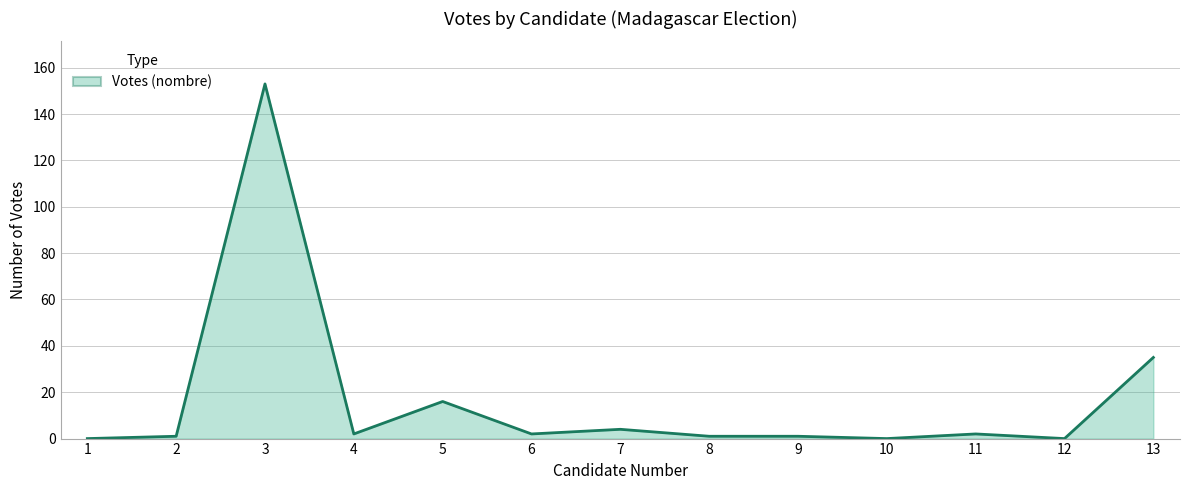

What is the change in value from 5 to 10?

-16